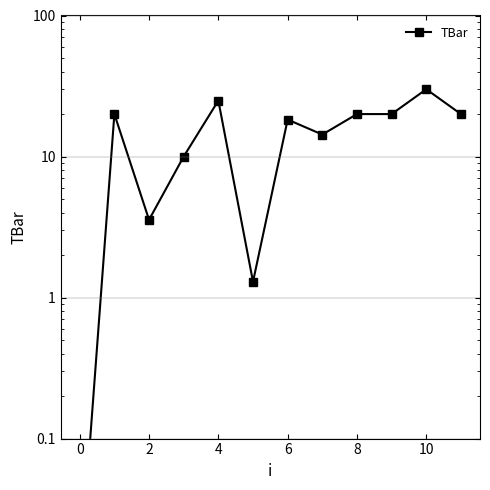

What is the difference between the maximum and minimum values?

30.0